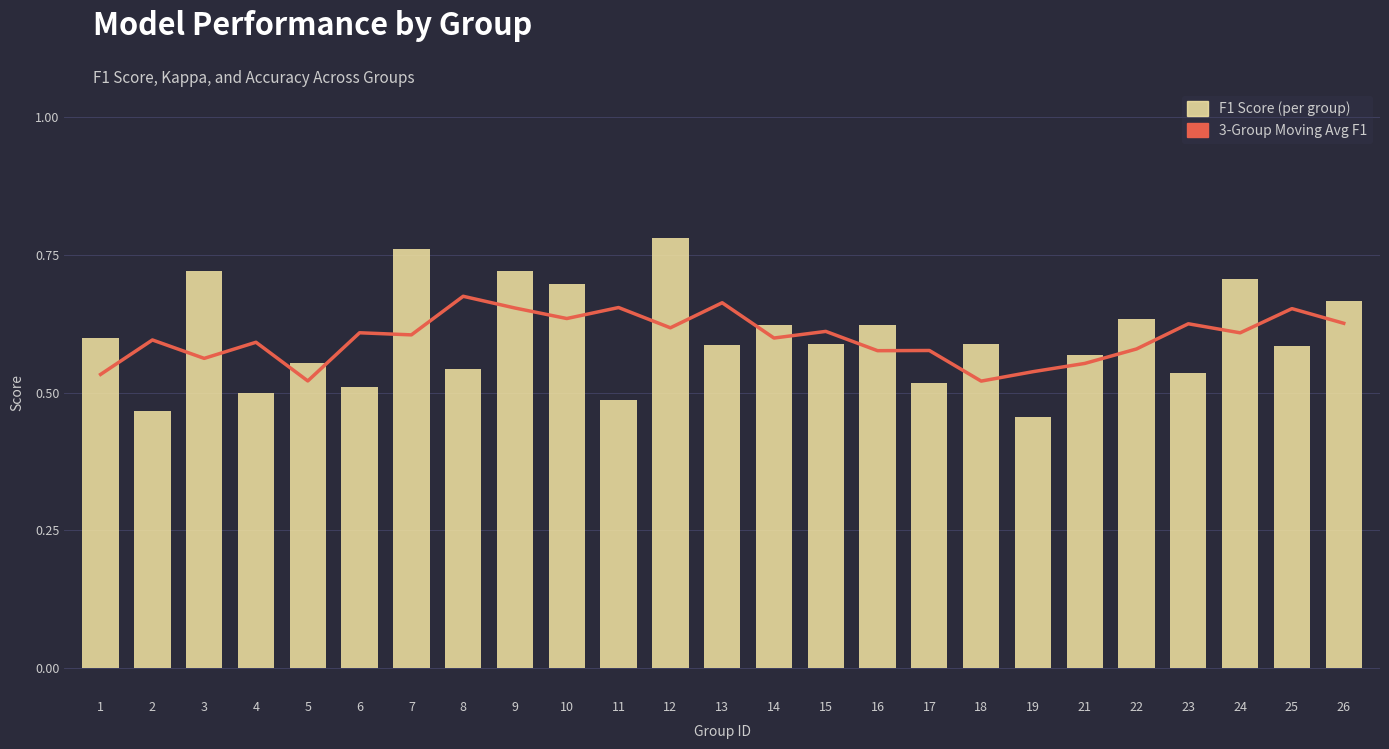

What is the smallest value displayed?

0.5